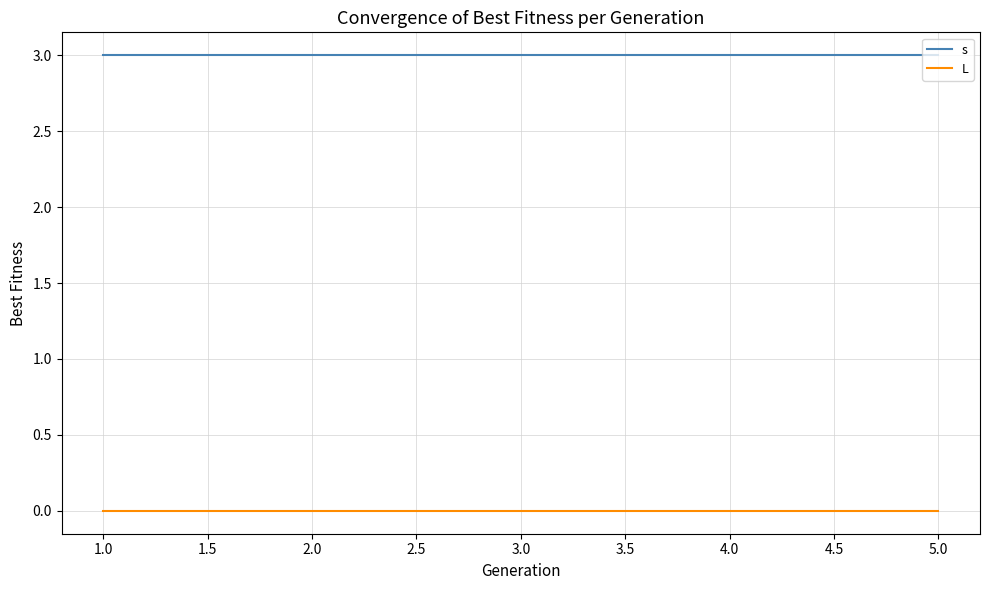

What is the difference between the highest and lowest values at 1.0?

3